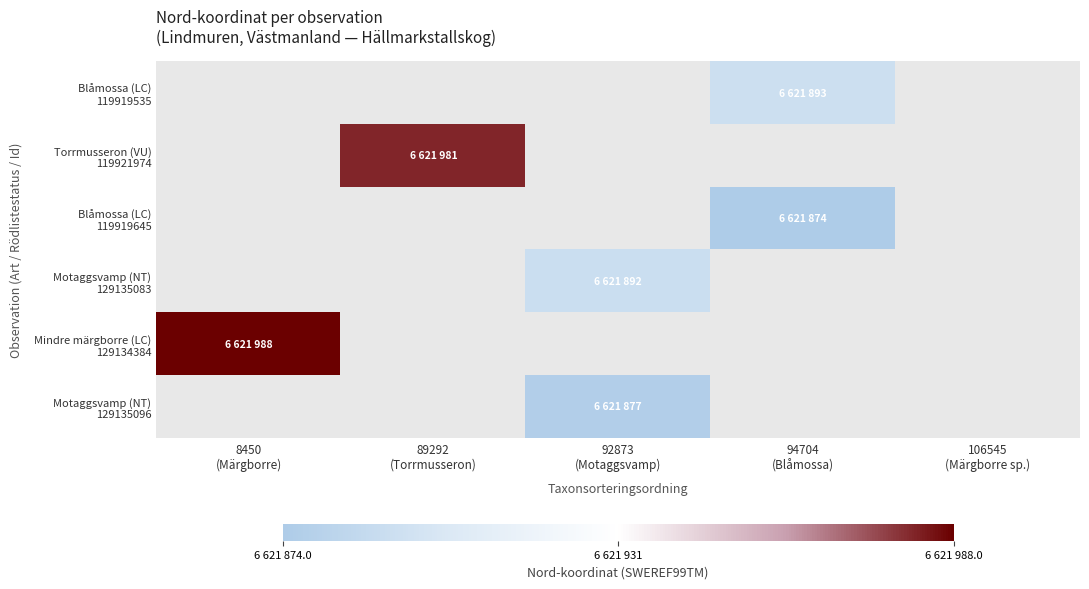

Between 94704
(Blåmossa) and 92873
(Motaggsvamp), which is larger?

92873
(Motaggsvamp)